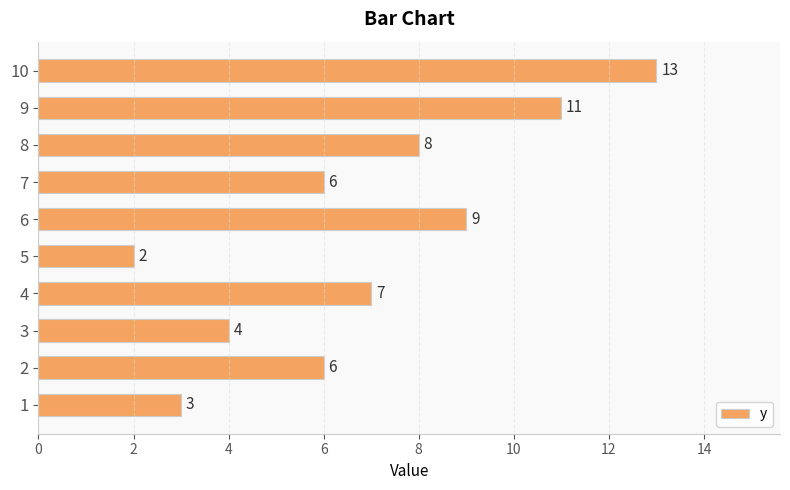

The value at 9 is 18. True or false?

False